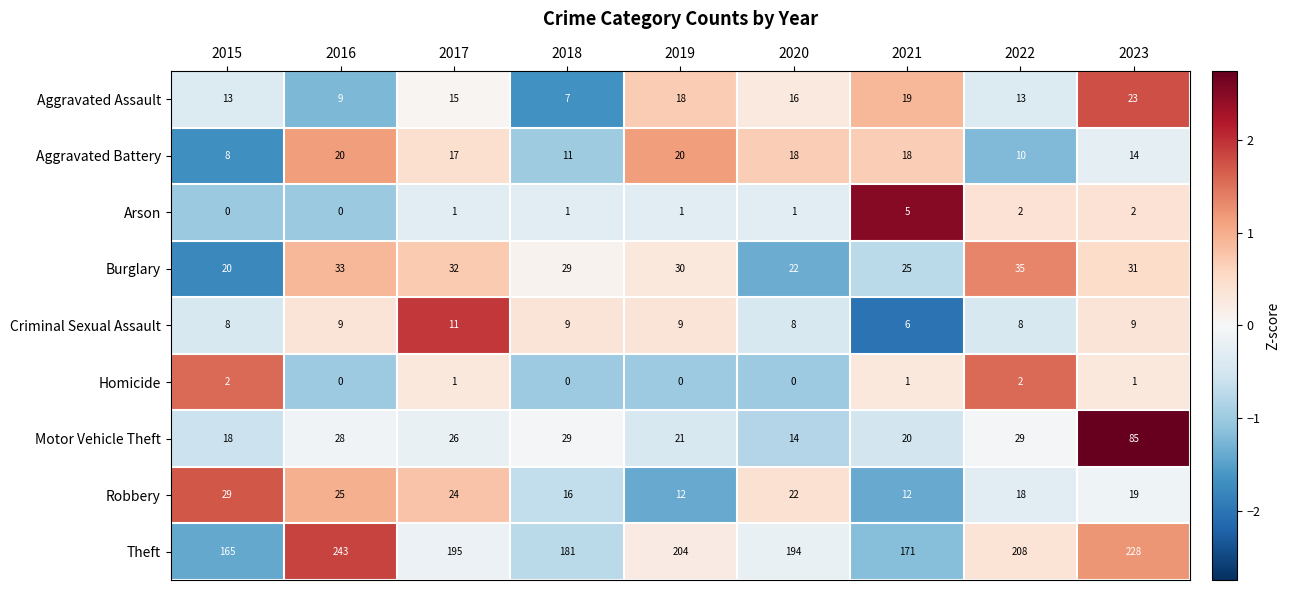

What is the maximum value for Arson?

5